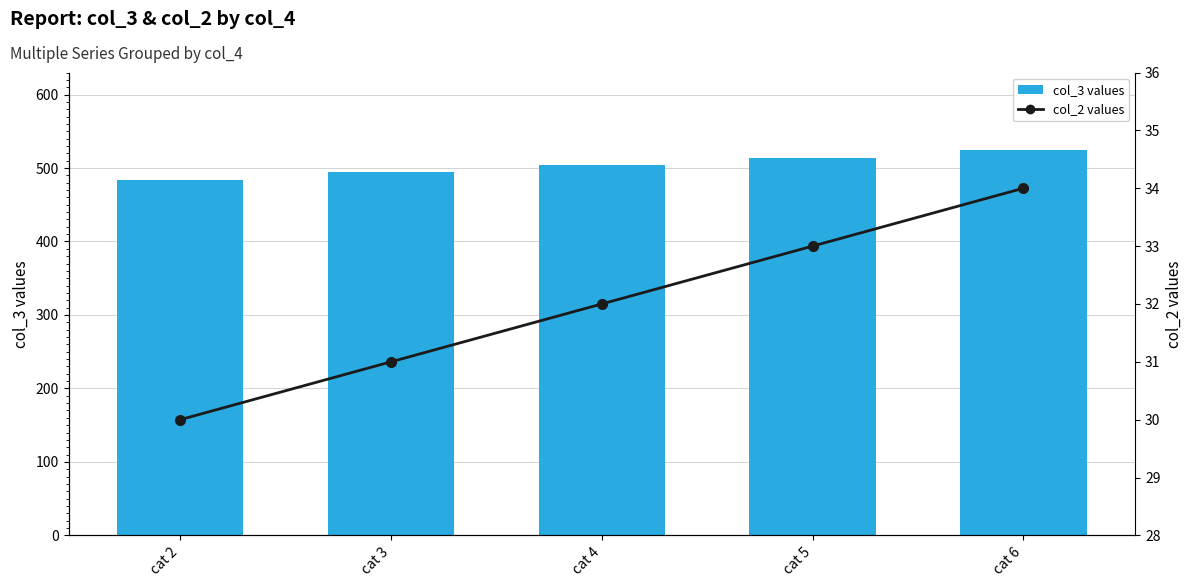

At how many categories does at least one series exceed 218?

5